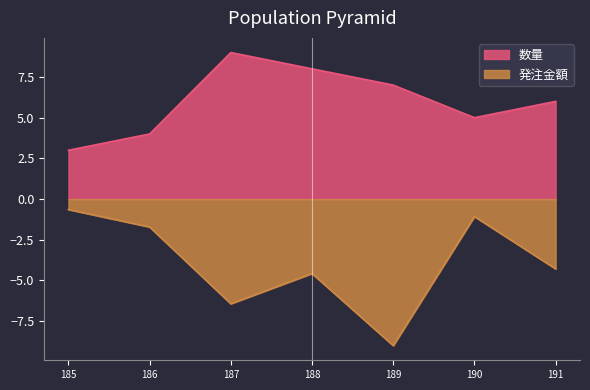

What is the highest value of the 発注金額 series?

-0.6